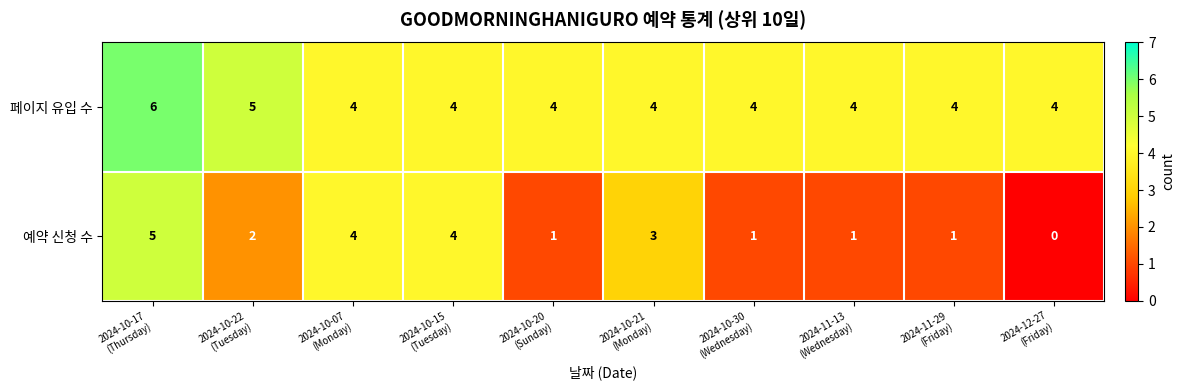

What is the spread (max minus min) of values at 2024-10-22
(Tuesday)?

3